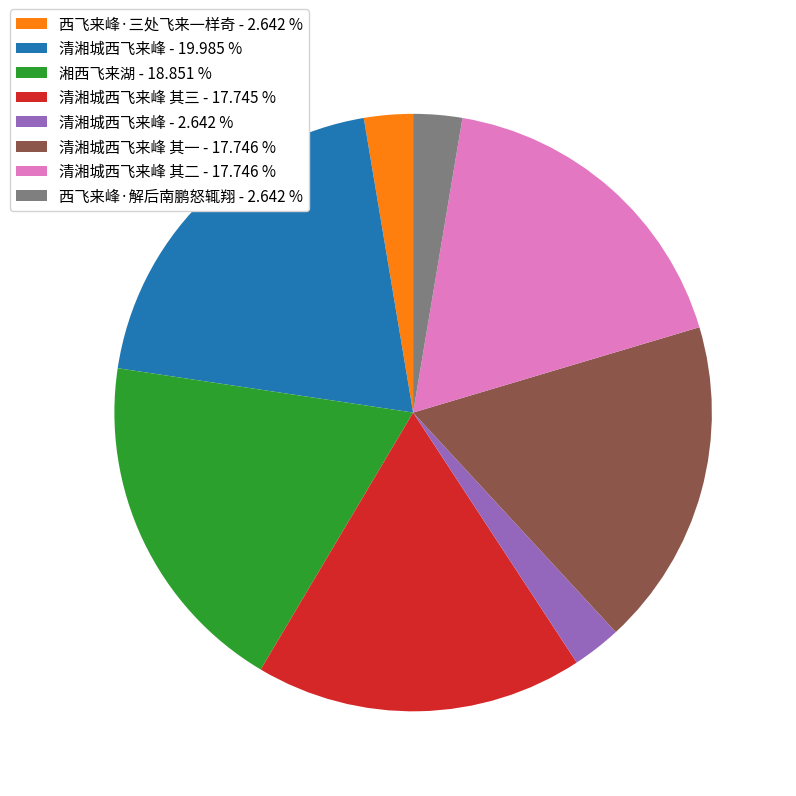

What is the ratio of the value at 清湘城西飞来峰 - 2.642 % to the value at 西飞来峰·三处飞来一样奇 - 2.642 %?

1.0